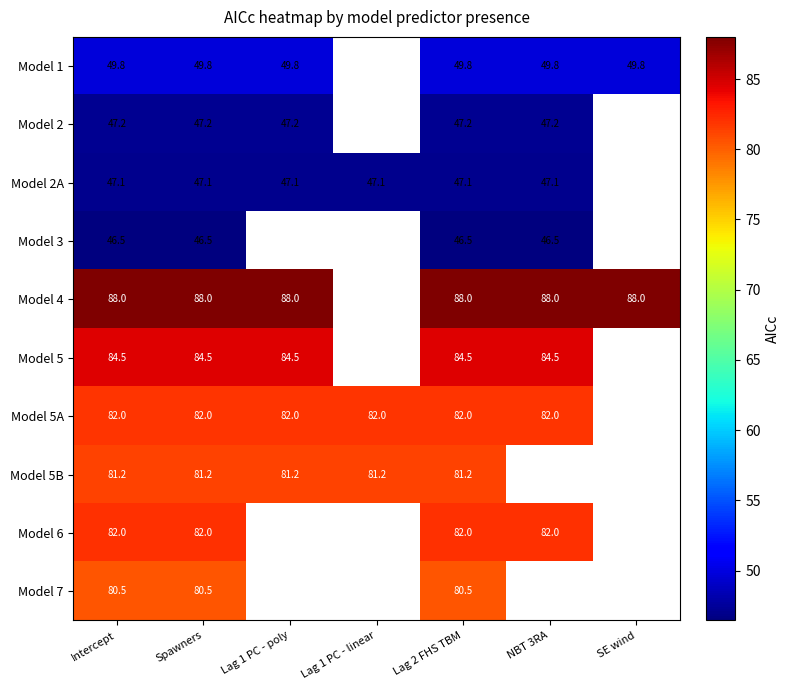

Is the value of Model 5 at Spawners greater than the value of Model 3 at Intercept?

Yes